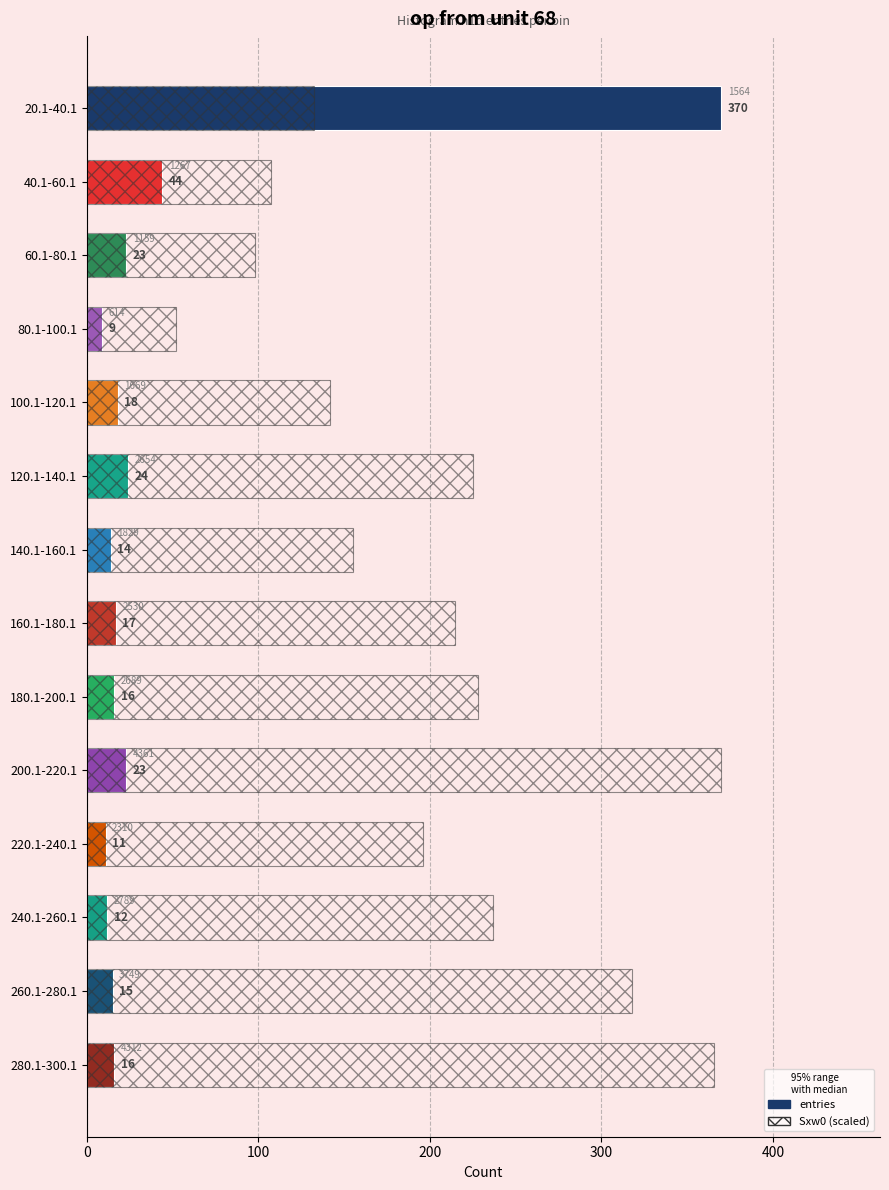

What is the difference between the highest and lowest values at 60.1-80.1?

75.3